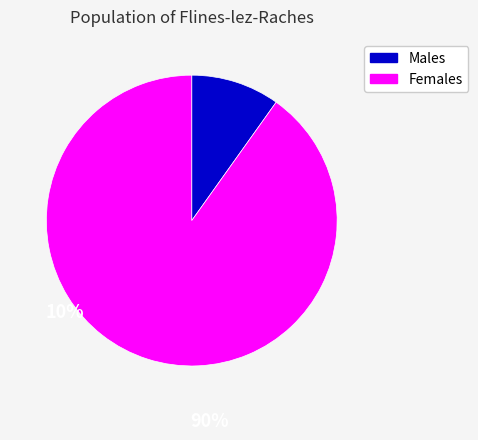

True or false: Males accounts for 10% of the total.

True